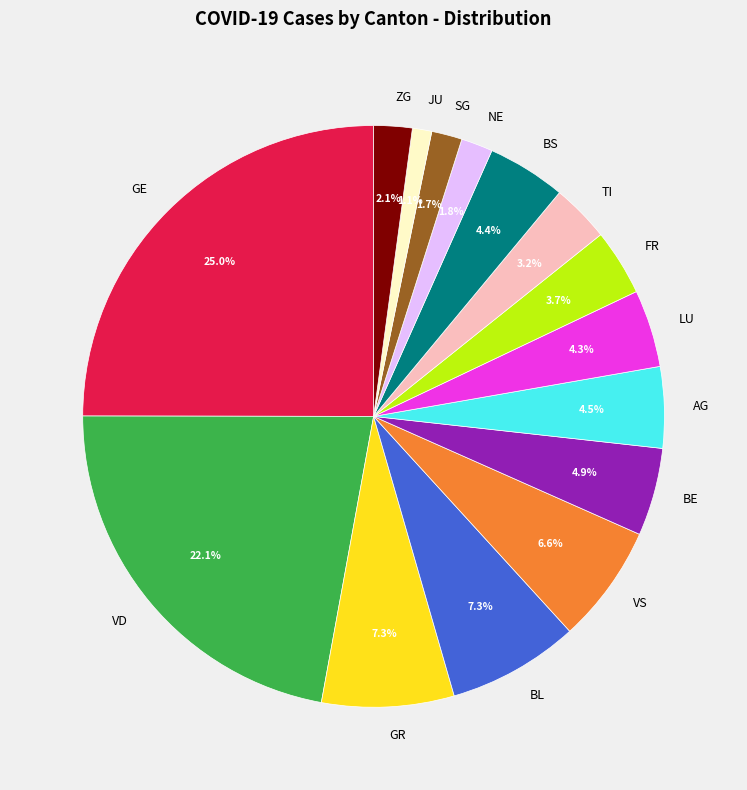

To the nearest percent, what is the difference between the largest and smallest slice percentages?

24%